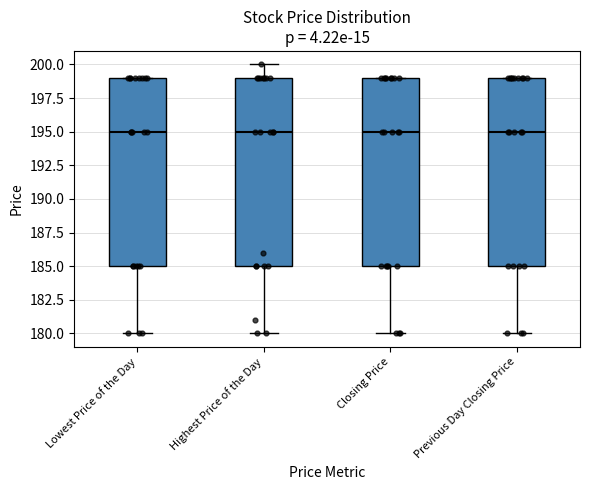

Reading left to right, read every box against the y-axis: the position of its median line, the range the box covers, and the ends of its whiskers. The values are not printed on the chart, so give them approximately, as read against the axis.

Lowest Price of the Day: median 195, box 185 to 199, whiskers 180 to 199
Highest Price of the Day: median 195, box 185 to 199, whiskers 180 to 200
Closing Price: median 195, box 185 to 199, whiskers 180 to 199
Previous Day Closing Price: median 195, box 185 to 199, whiskers 180 to 199